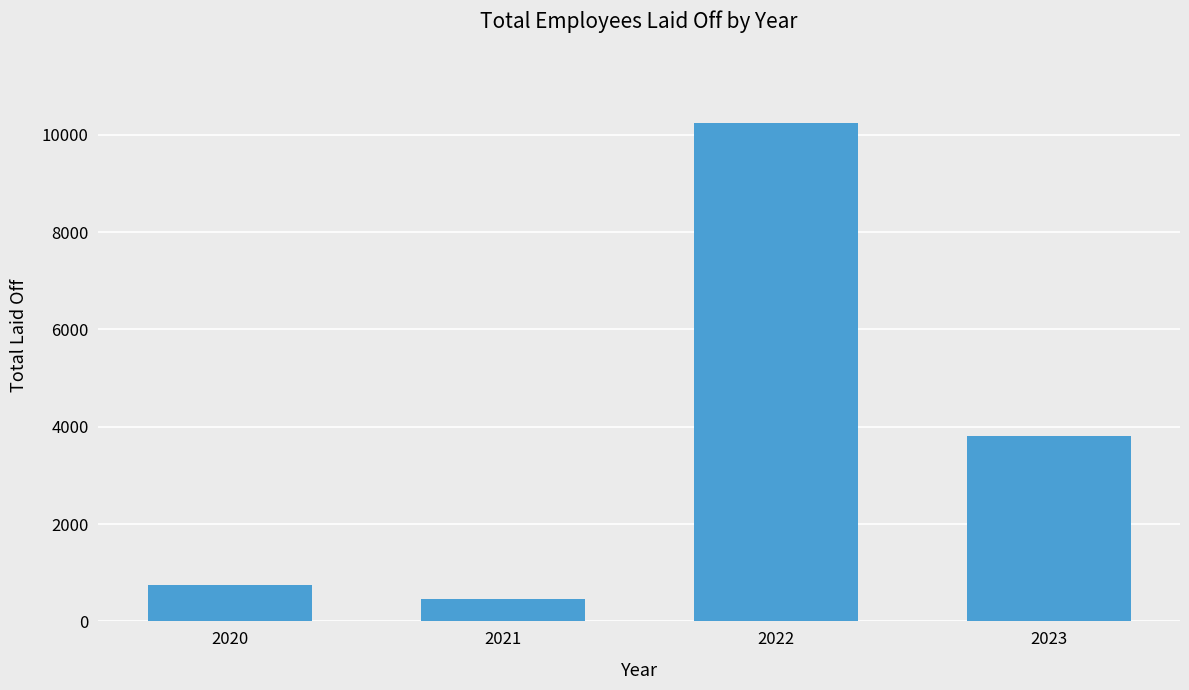

What is the maximum value shown in the chart?

10240